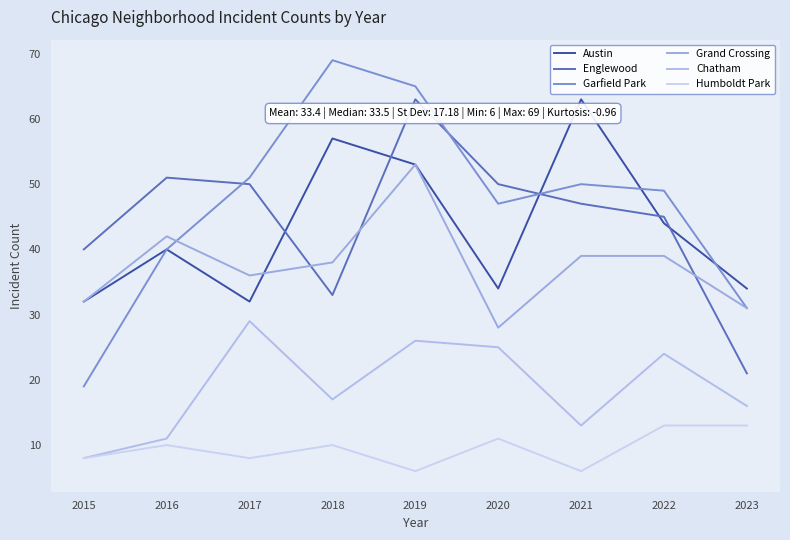

How many lines are shown in the chart?

6